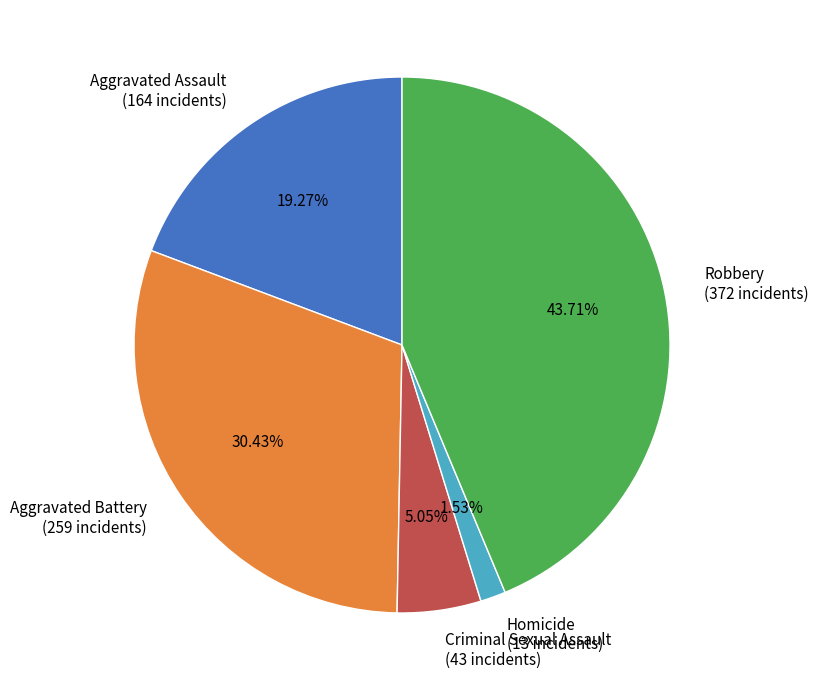

True or false: Aggravated Battery accounts for 22% of the total.

False